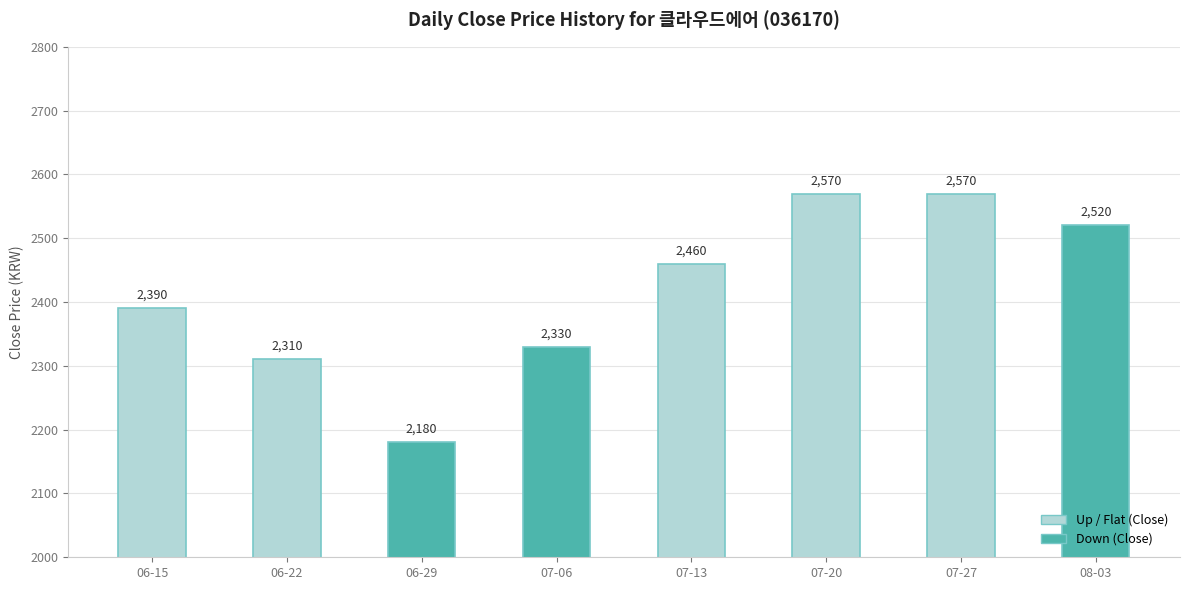

What is the difference between the values at 2015-07-23 and 2015-08-07?

50